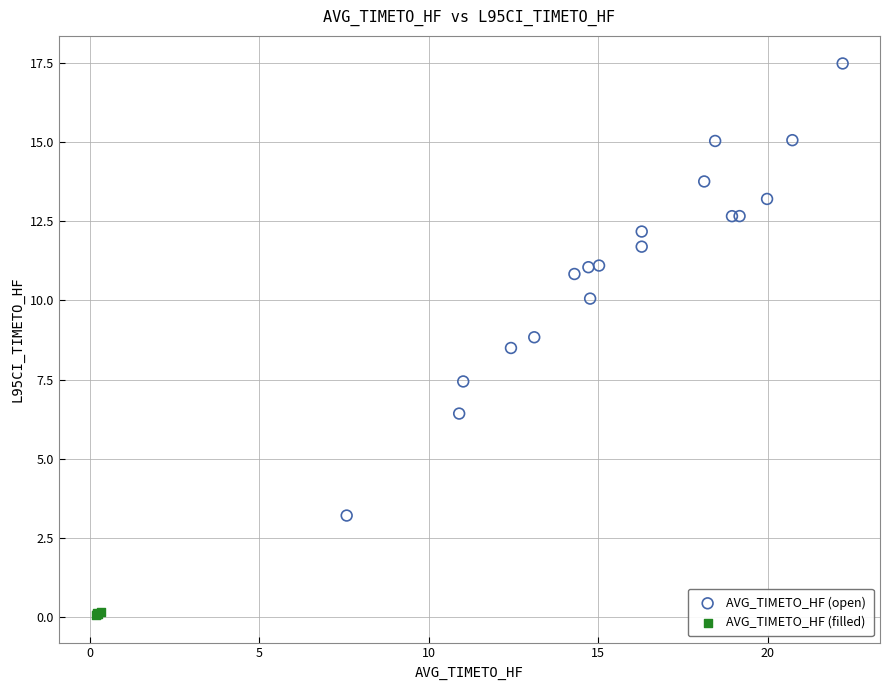

Which series has the widest spread of Y values?

AVG_TIMETO_HF (open)